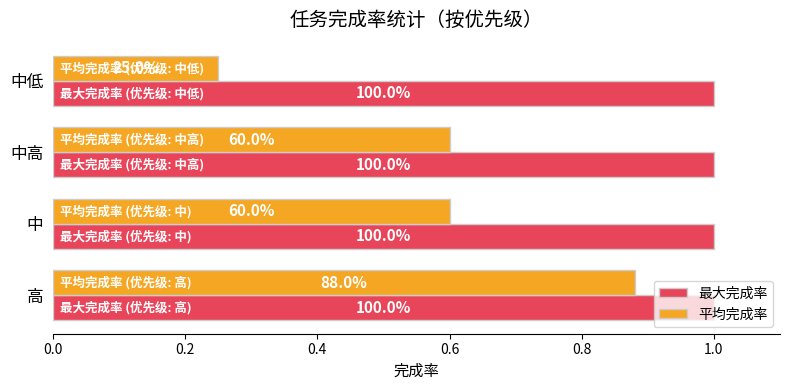

What are all the series names shown in the legend?

最大完成率, 平均完成率